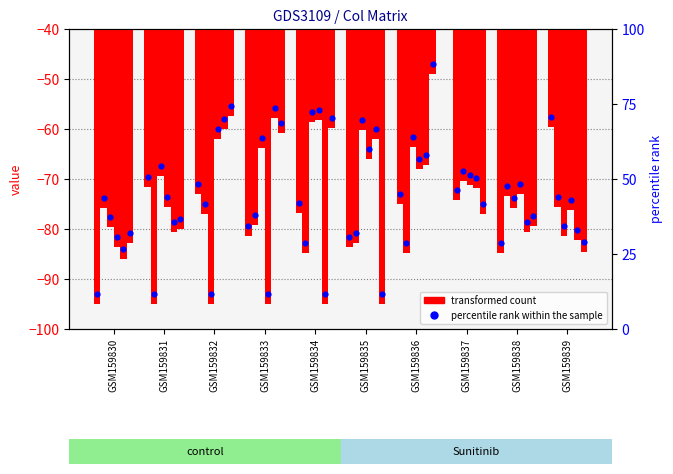

At which category is the sum across all series the highest?

GSM159837